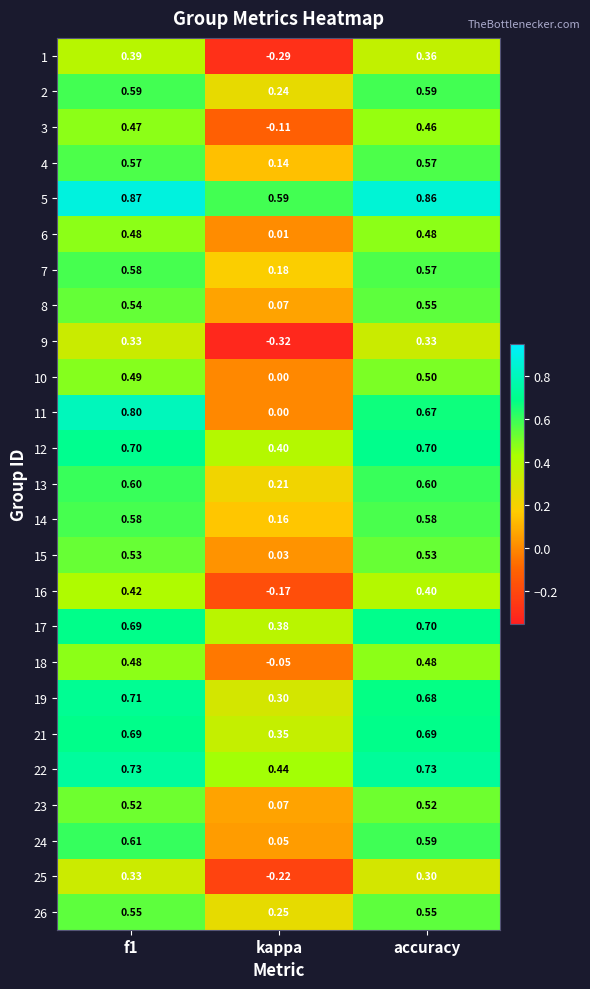

At which label does 24 reach its minimum?

kappa